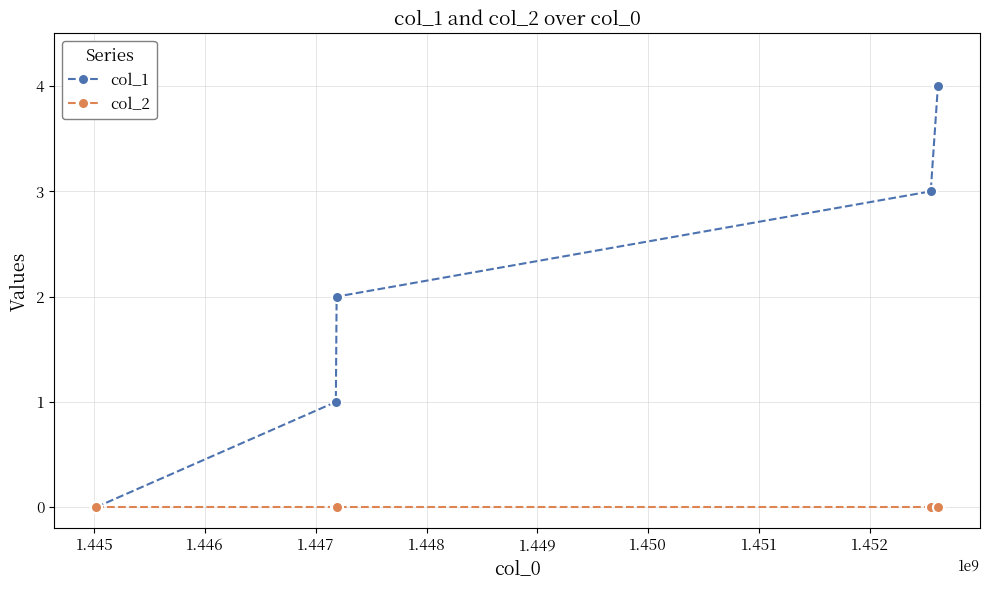

List the series in order of their overall mean, lowest first.

col_2, col_1